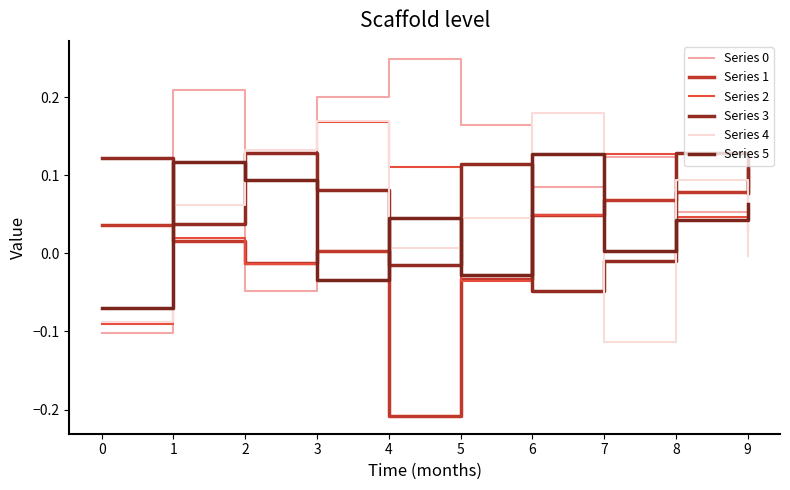

Between 4 and 1, which is larger?

4